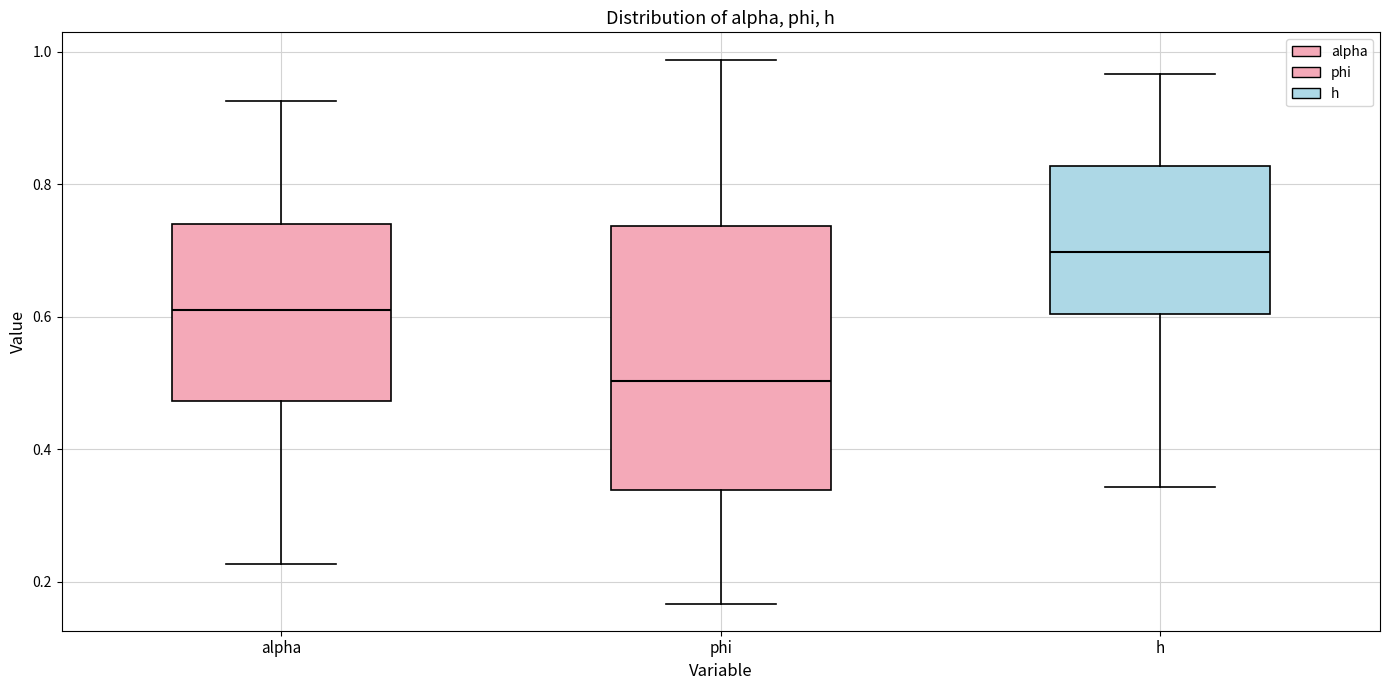

Where does the lower whisker of the box for alpha end on the y-axis? The values are not printed on the chart, so give them approximately, as read against the axis.

0.22